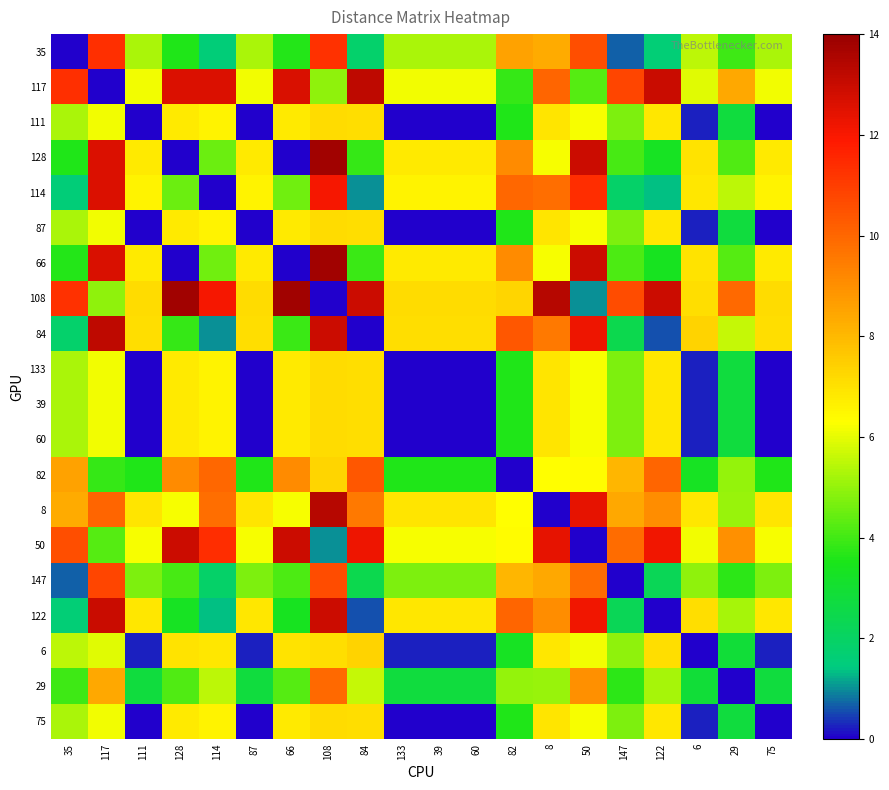

Which has a higher value, 128 or 8?

8